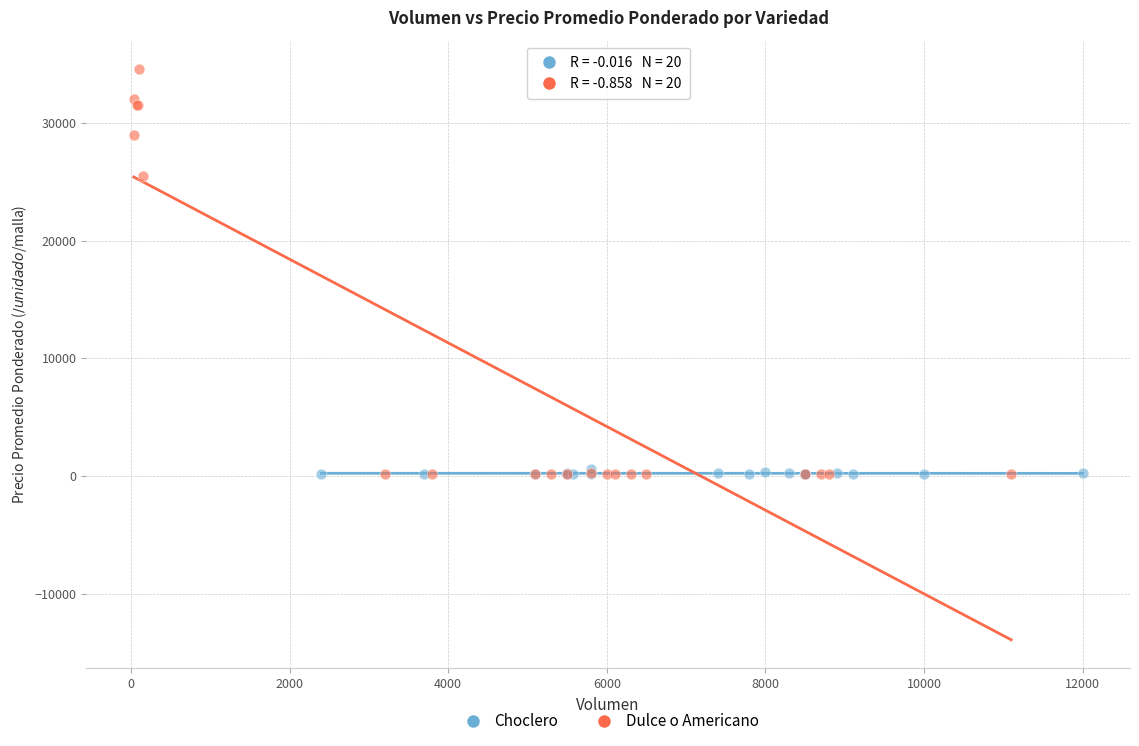

Which series reaches the maximum Y coordinate?

Dulce o Americano